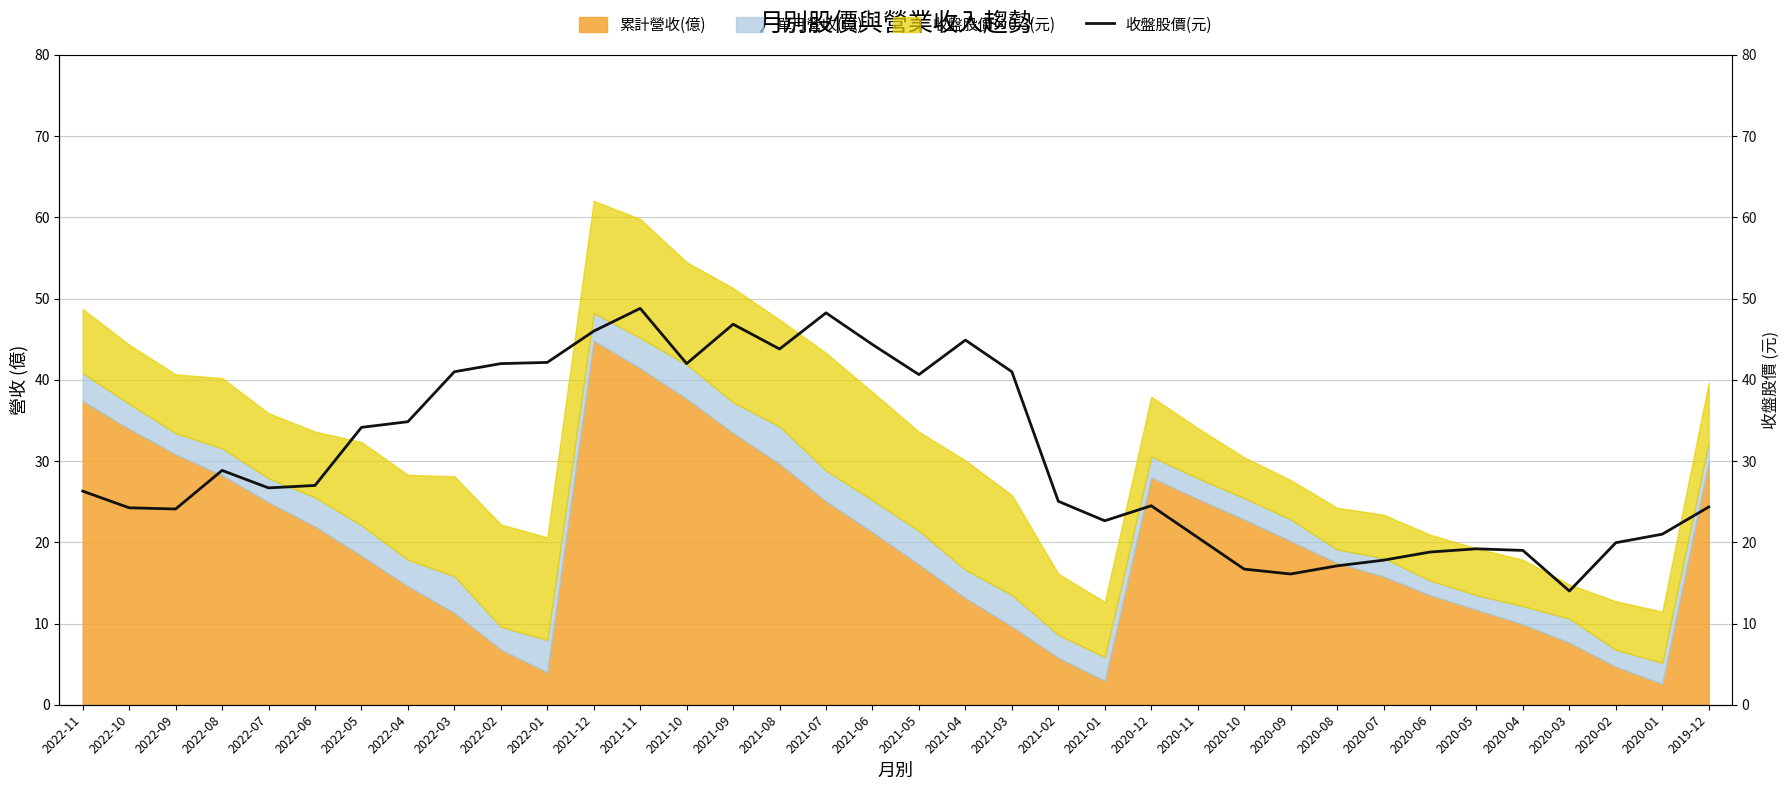

True or false: there are more than 1 points higher than both neighbors.

True